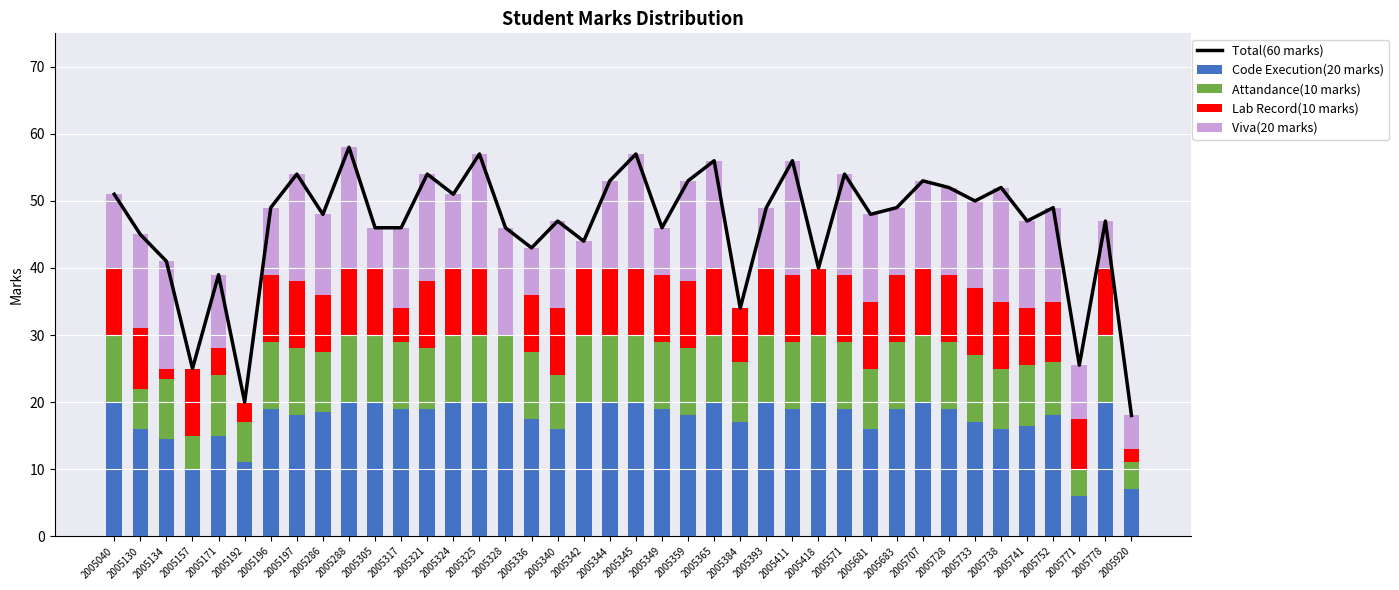

What is the sum of all Viva(20 marks) values?

445.0